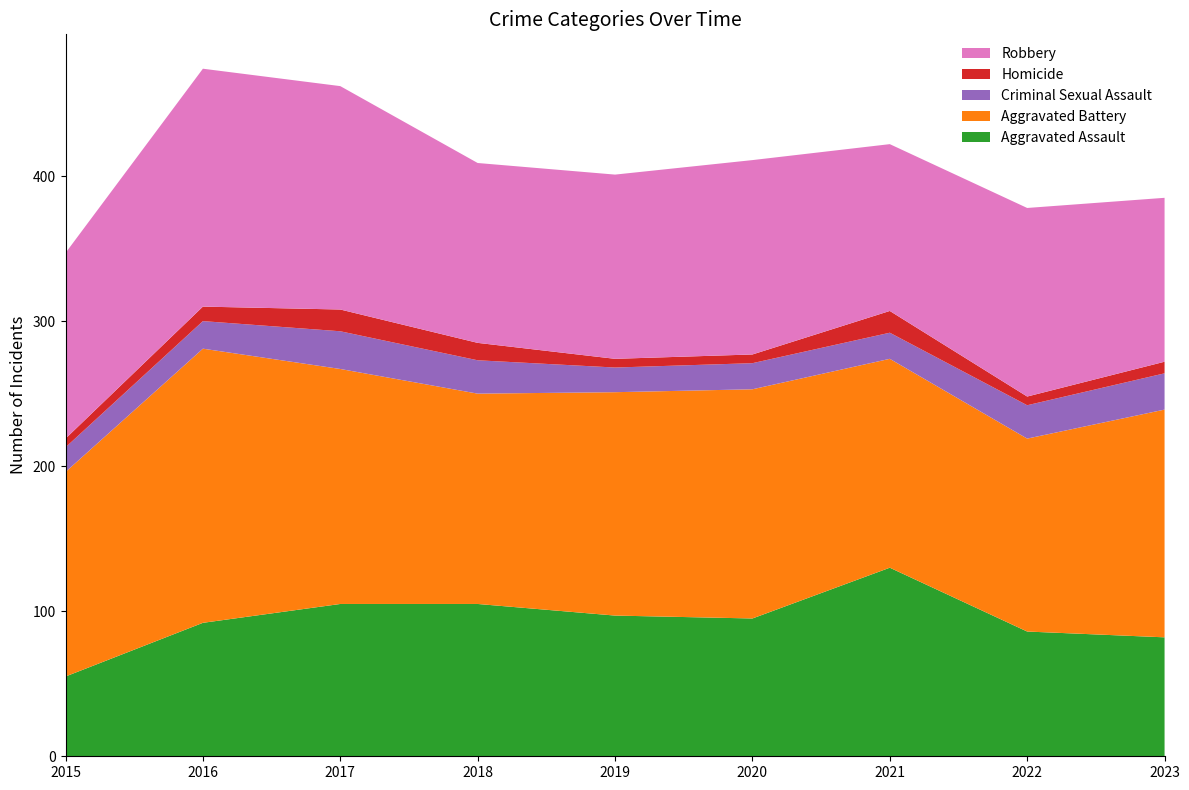

Reading left to right, list all the values displayed in this chart.

Aggravated Assault: 55	92	105	105	97	95	130	86	82
Aggravated Battery: 141	189	162	145	154	158	144	133	157
Criminal Sexual Assault: 17	19	26	23	17	18	18	23	25
Homicide: 6	10	15	12	6	6	15	6	8
Robbery: 128	164	154	124	127	134	115	130	113